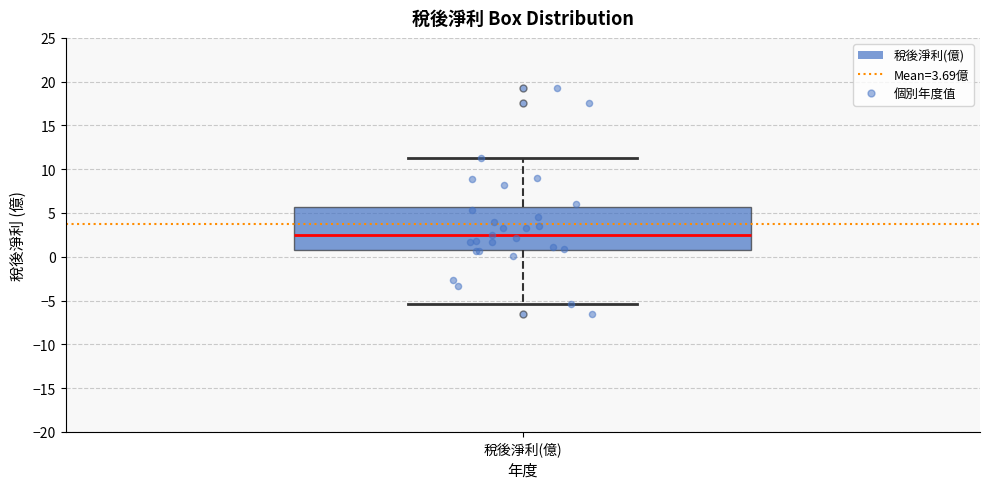

Where does the lower whisker of the box for 稅後淨利(億) end on the y-axis? The values are not printed on the chart, so give them approximately, as read against the axis.

-5.5